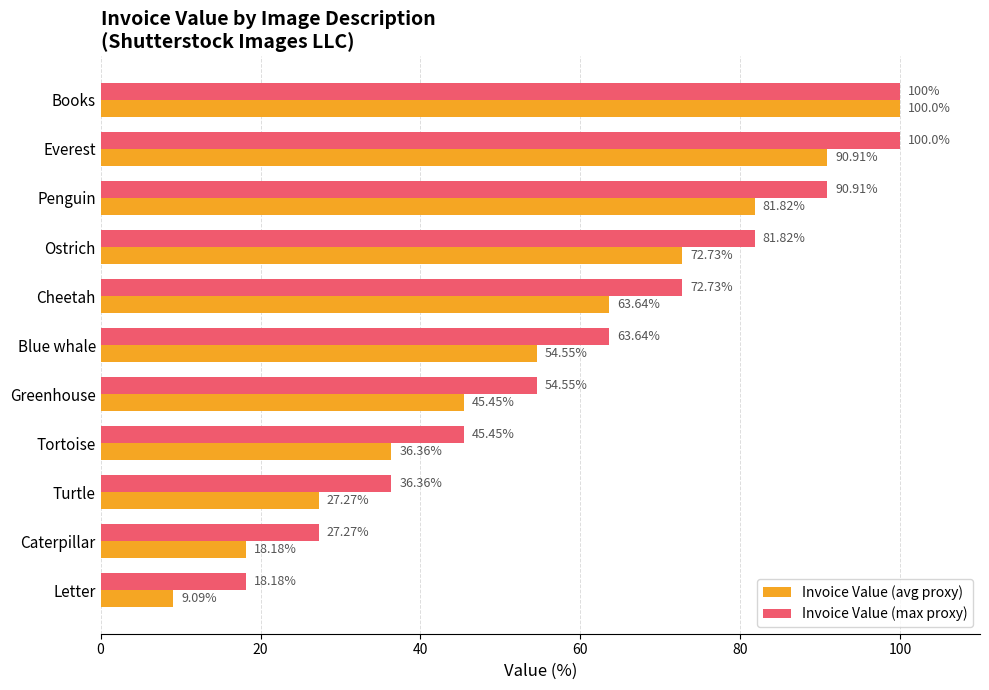

Rank the series by their average value, from highest to lowest.

Invoice Value (max proxy), Invoice Value (avg proxy)